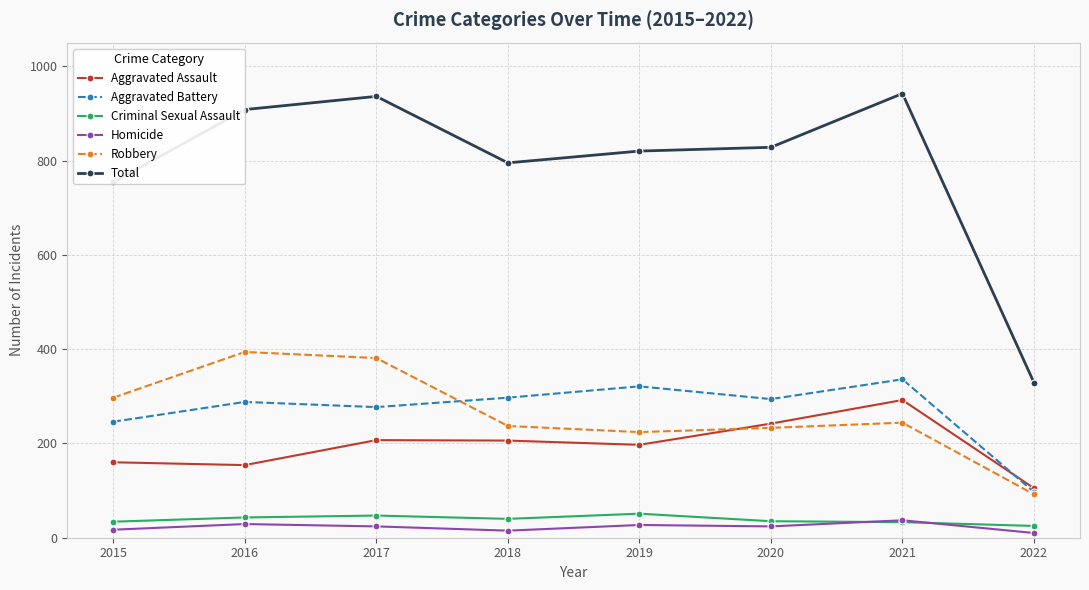

Which series has the largest total across all categories?

Total